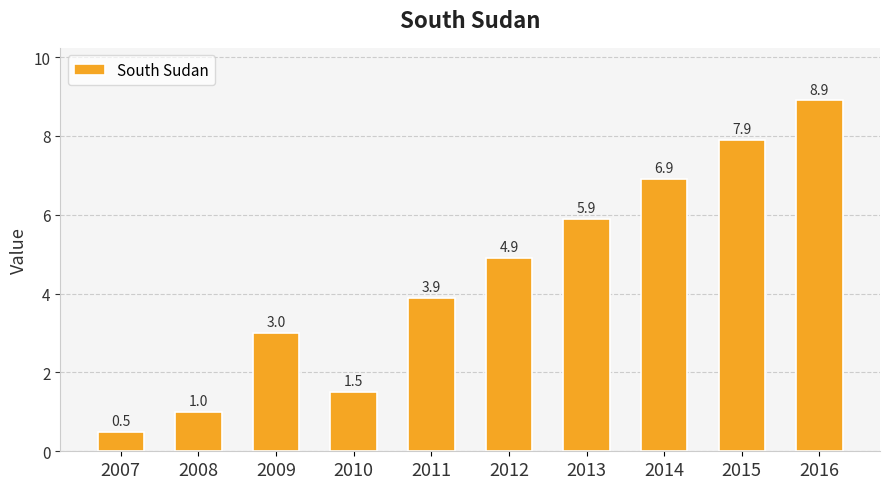

The value at 2013 is 5.9. True or false?

True